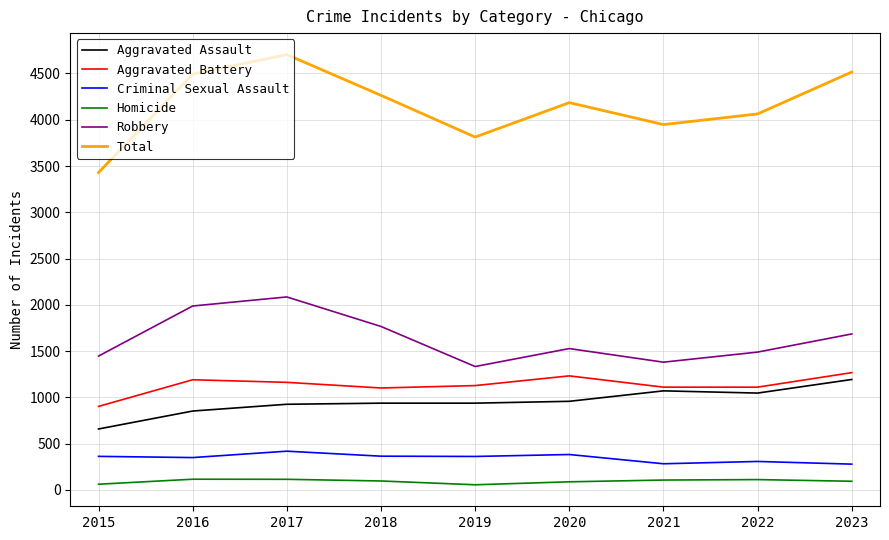

Which series changed the most between 2015 and 2018?

Total